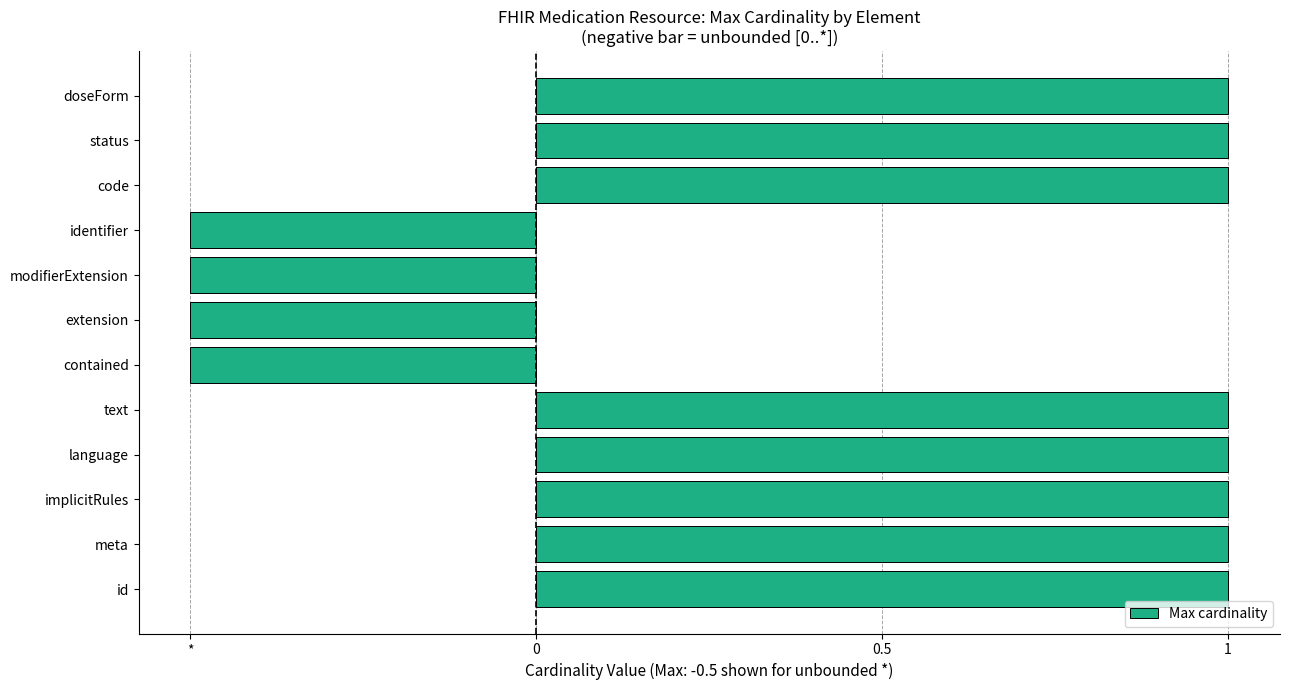

What is the average value?

0.5